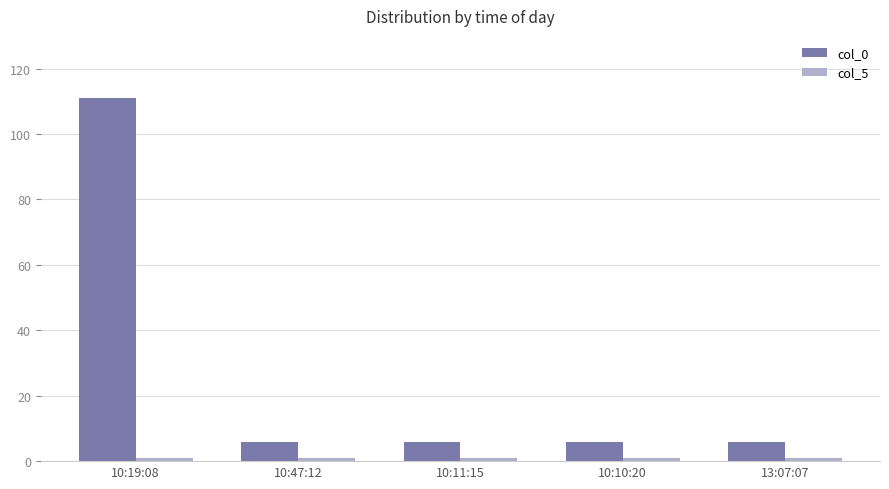

The value of col_0 at 10:47:12 is 10. True or false?

False